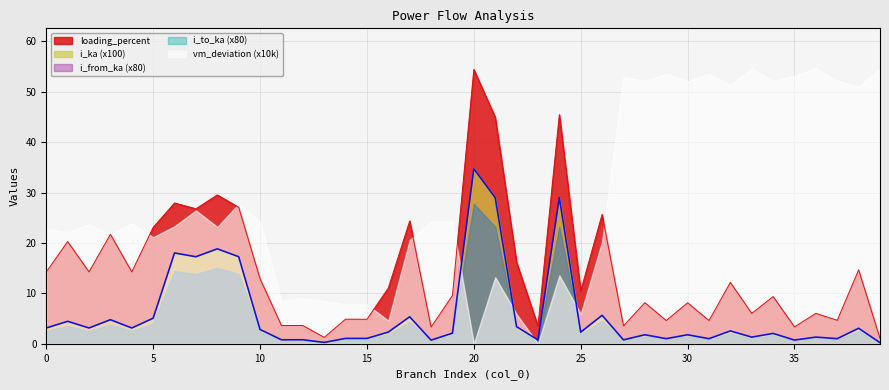

Which series has the widest spread of values?

vm_deviation (x10k)